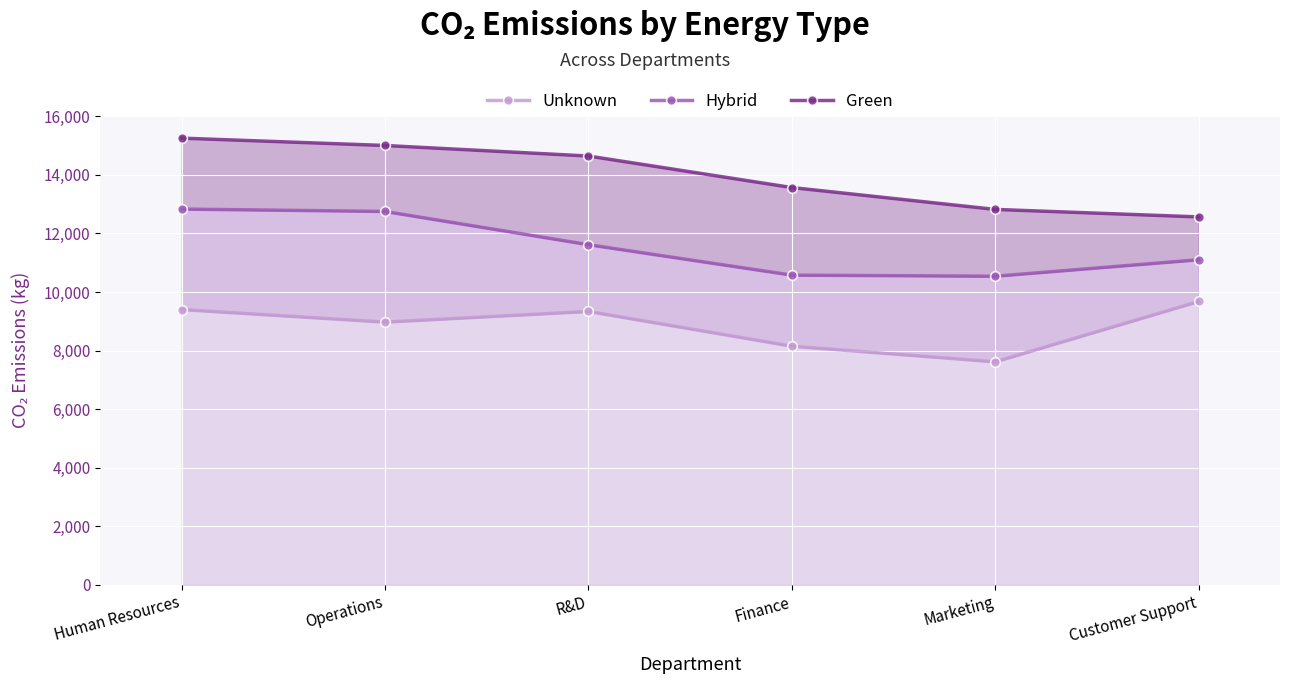

What is the difference between the Unknown values at Human Resources and R&D?

64.6